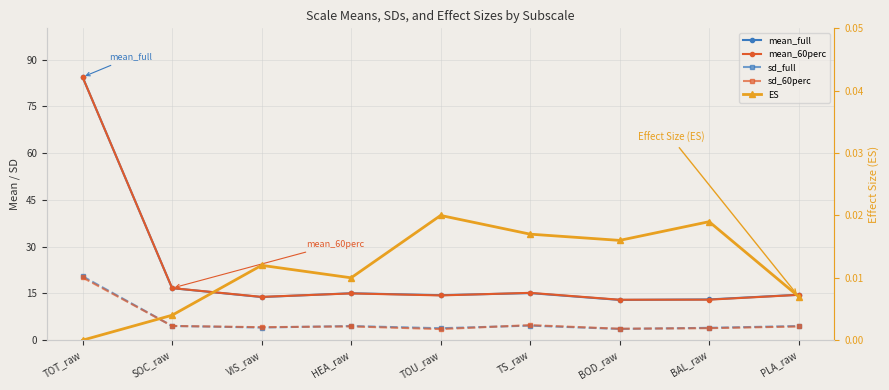

Where do sd_60perc and sd_full first cross each other?

TOT_raw and SOC_raw